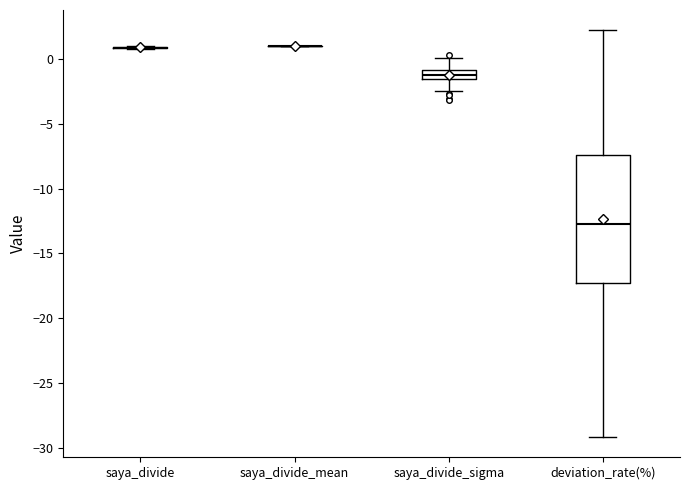

Which box is the tallest, from its lower edge to its upper edge?

deviation_rate(%)